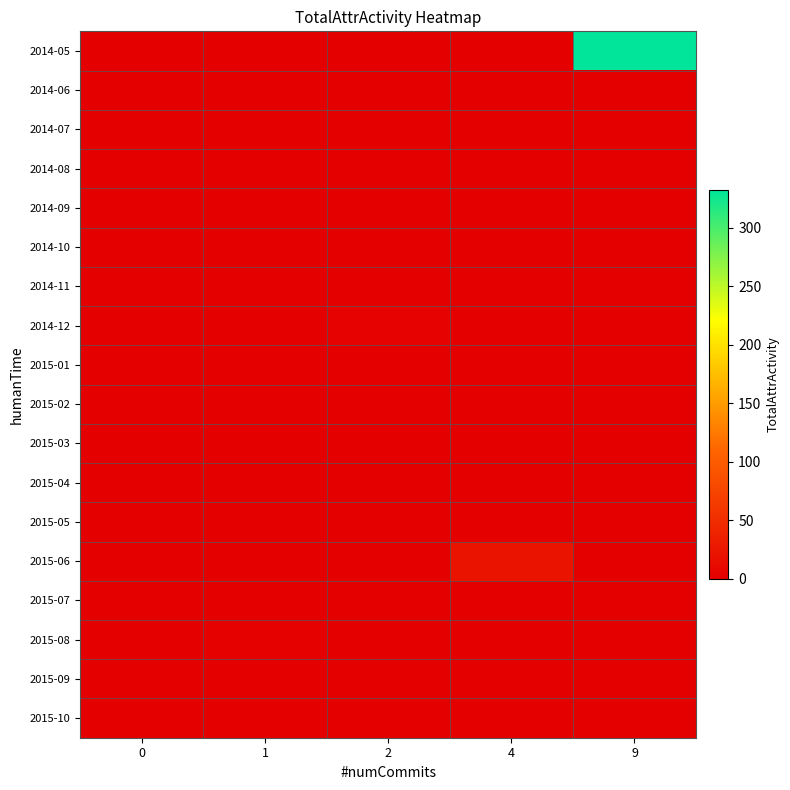

What is the greatest value displayed?

332